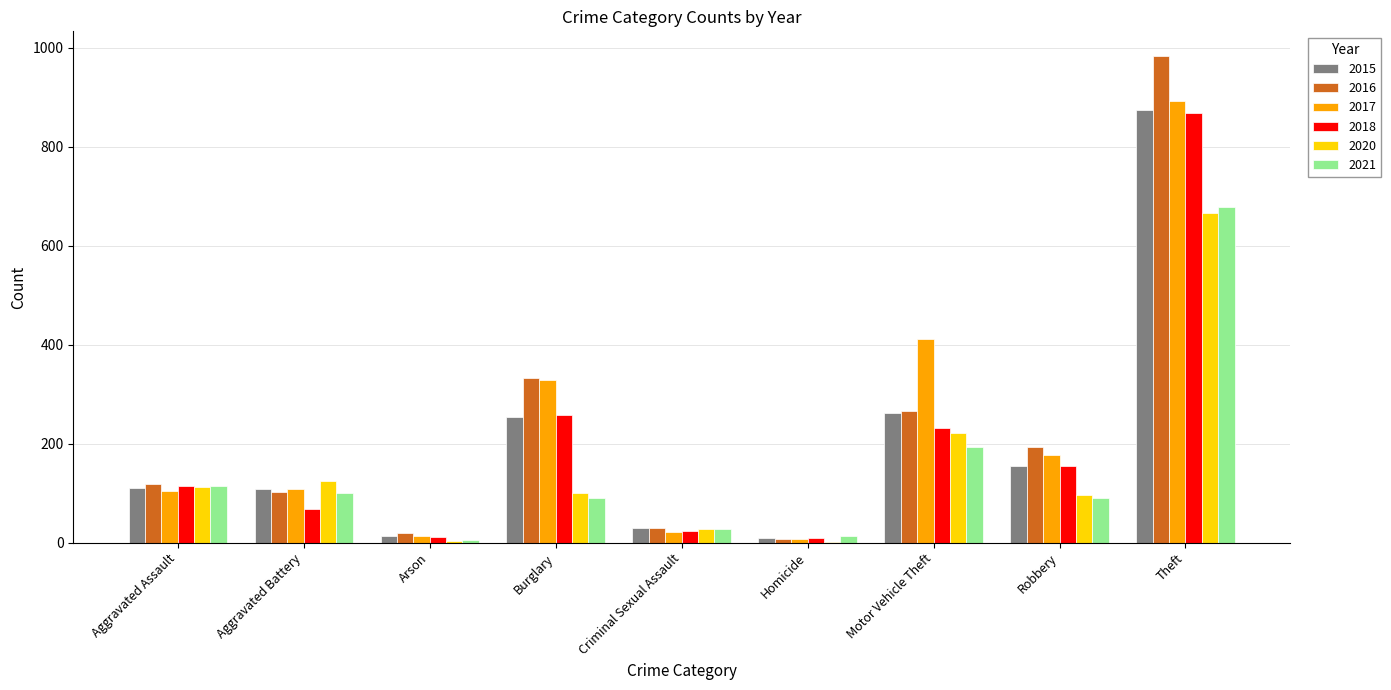

Which series has the largest range (max minus min)?

2016